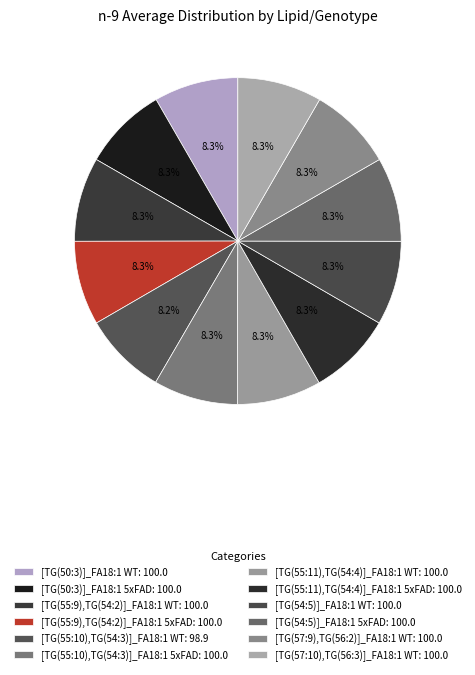

To the nearest percent, what portion does [TG(55:11),TG(54:4)]_FA18:1 WT represent?

8%